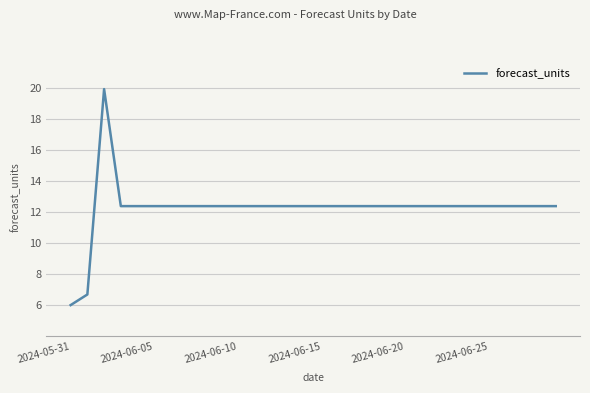

What is the average value?

12.2